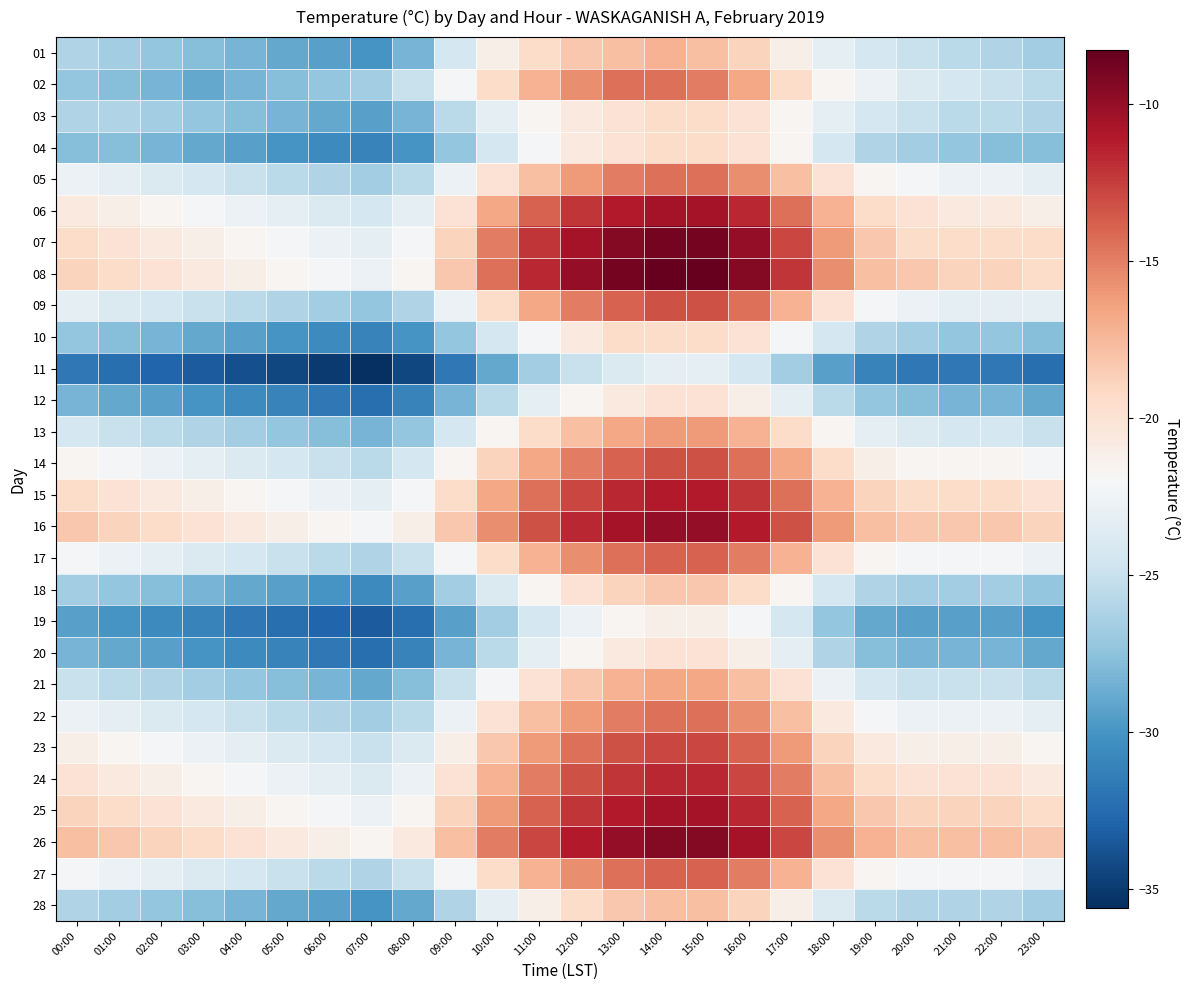

At 09:00, list the series in order from smallest to largest.

11, 19, 12, 20, 04, 10, 18, 28, 03, 21, 01, 13, 05, 09, 22, 02, 17, 27, 14, 23, 06, 24, 15, 07, 25, 08, 16, 26